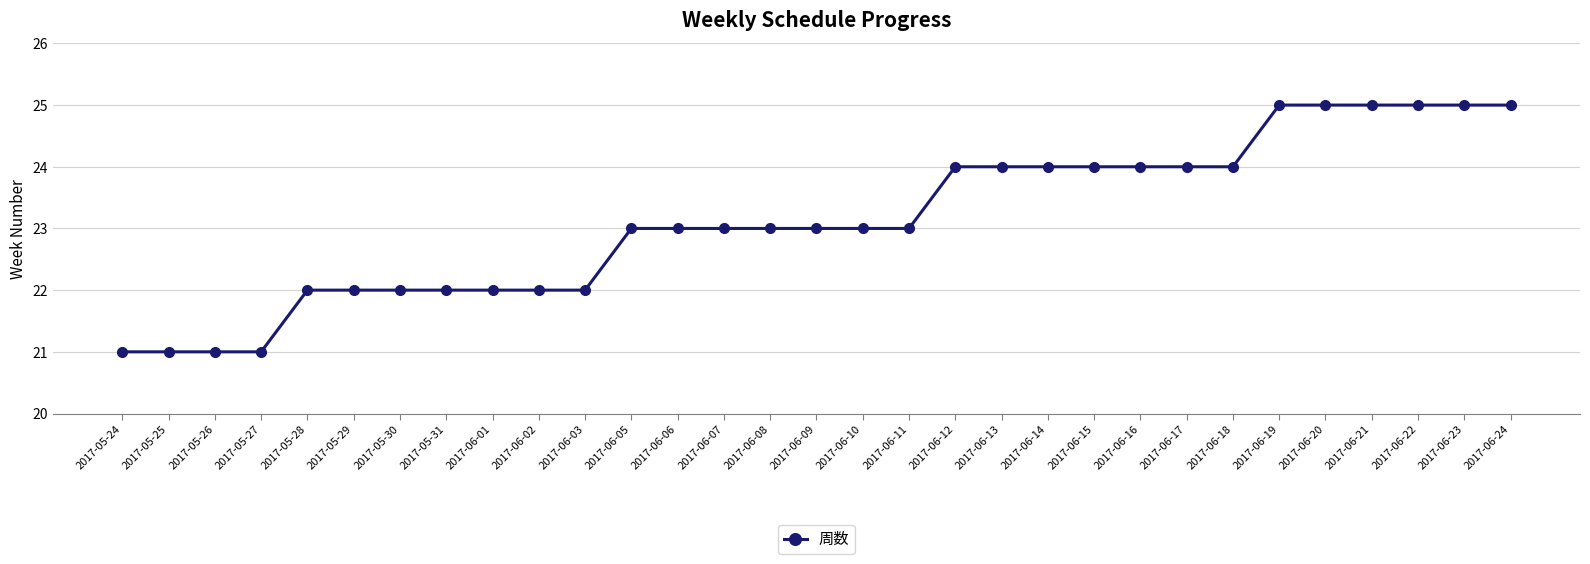

What is the sum of the values at 2017-06-12 and 2017-05-27?

45